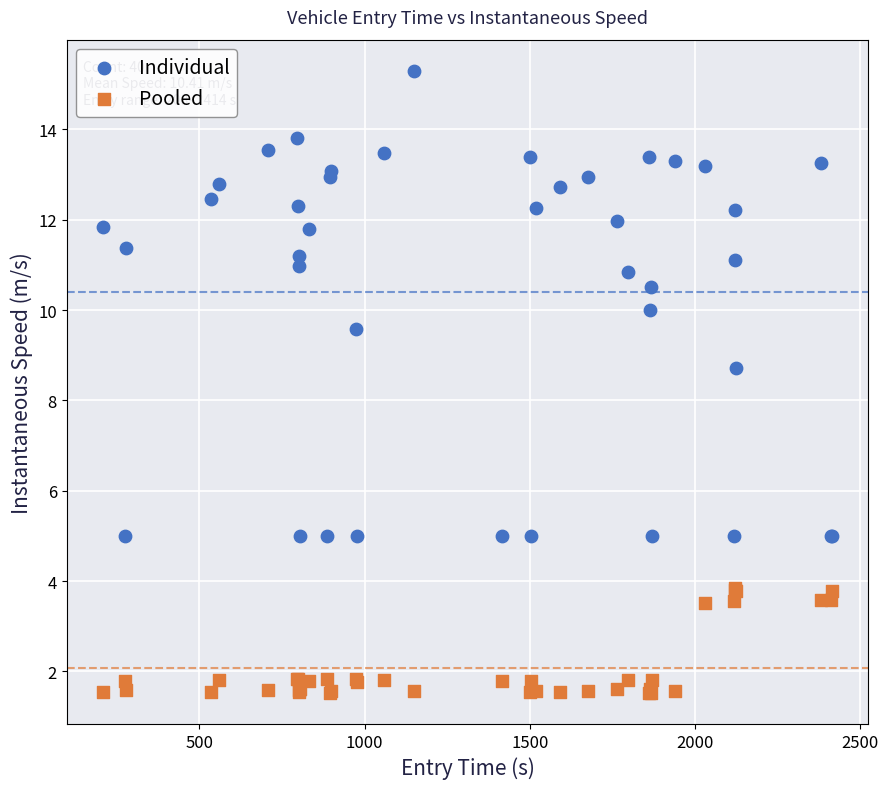

Which series reaches the maximum Y coordinate?

Individual